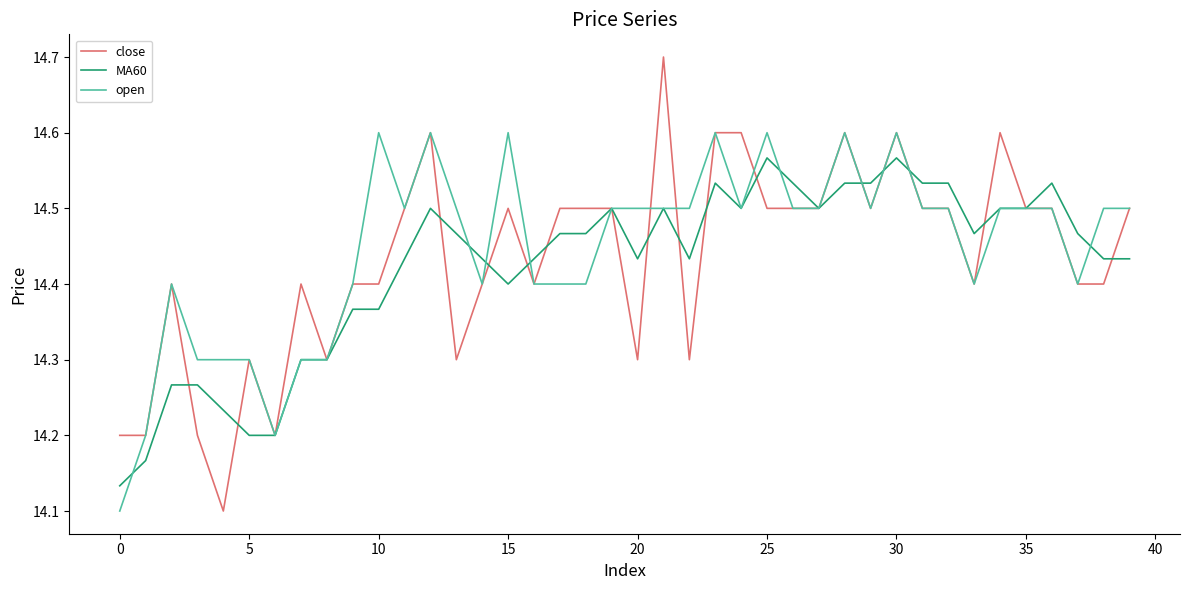

Which series has the widest spread of values?

close